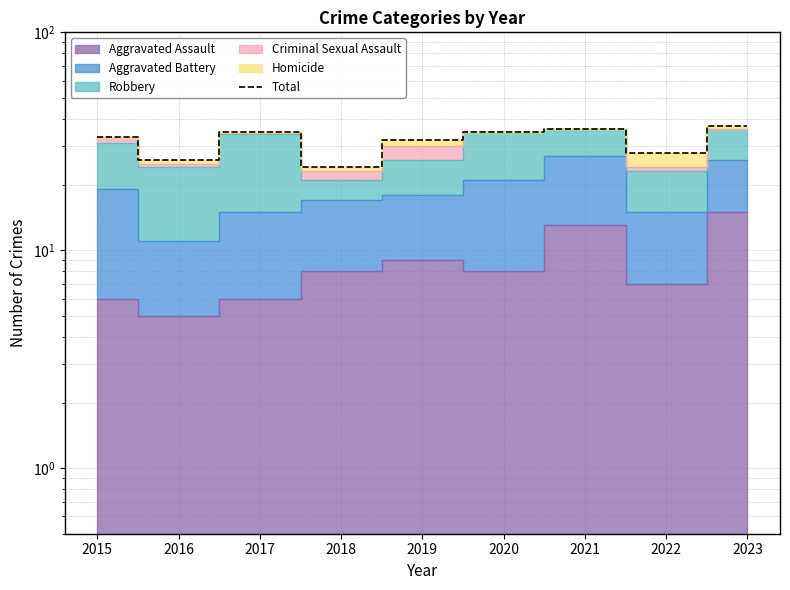

Read the value at 2016.

26